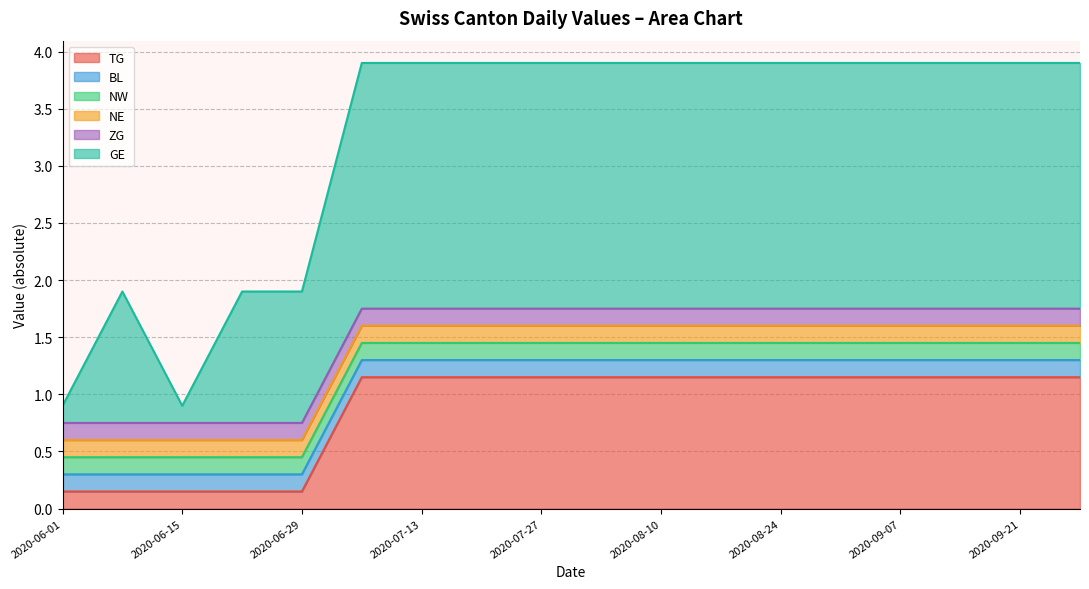

At which label is NW closest to 0?

2020-06-01